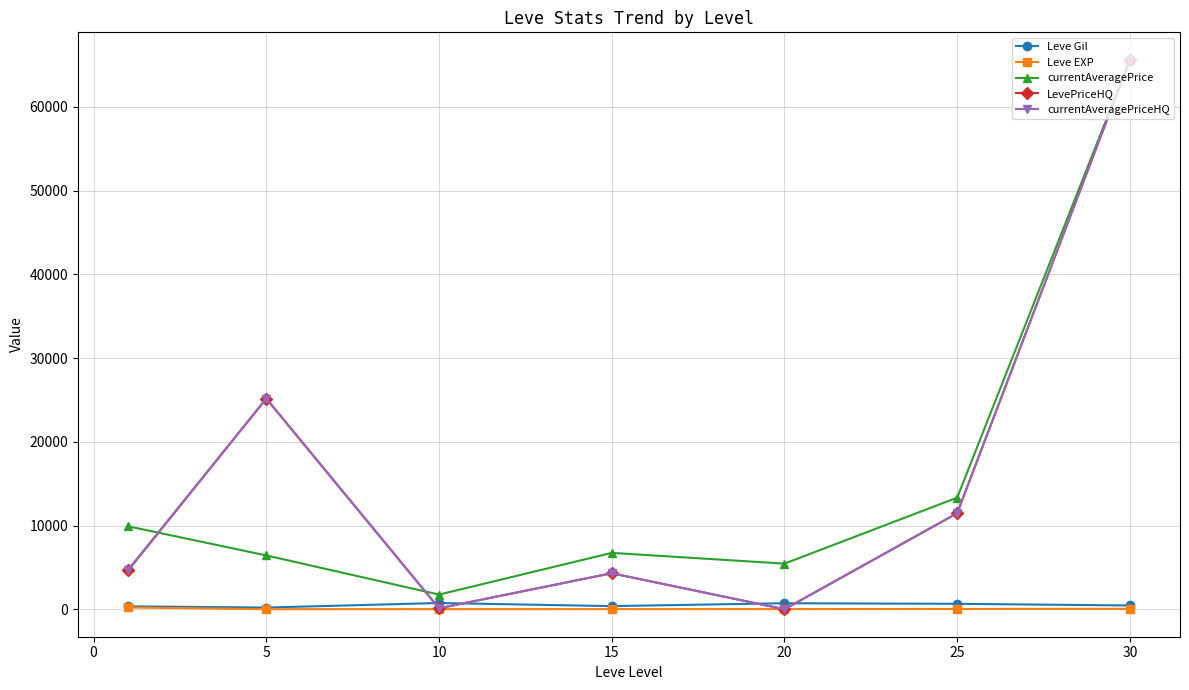

At how many categories does at least one series exceed 8668?

4